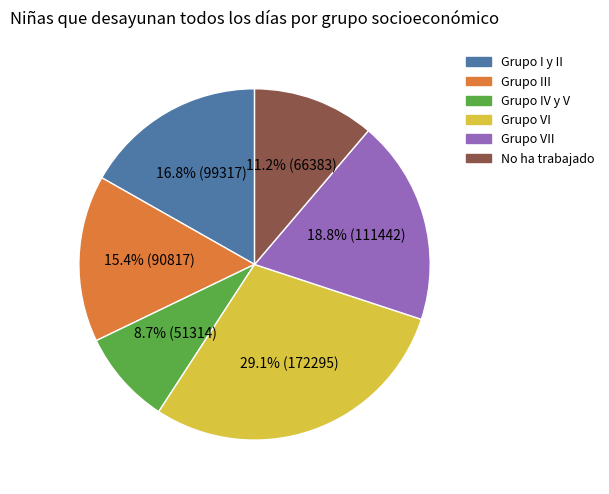

Does any single category account for the majority?

No